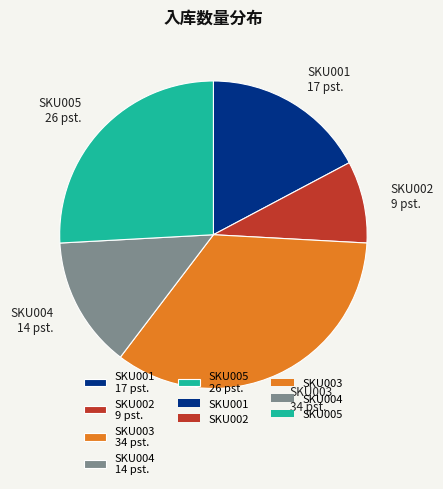

Approximately how many times larger is the value at SKU005 26 pst. compared to SKU002 9 pst.?

3.0